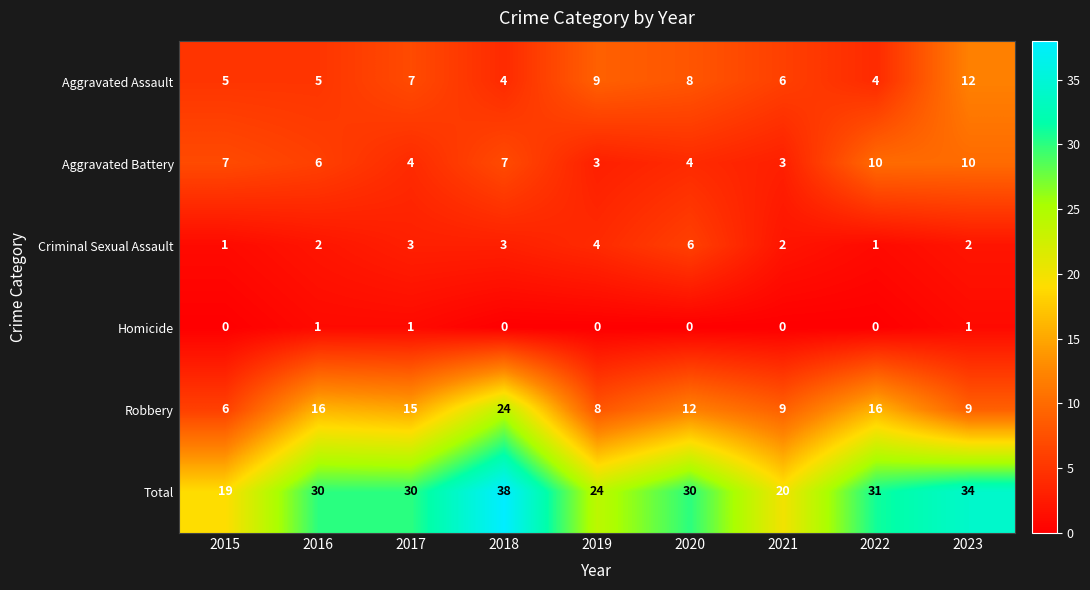

How many series are shown in this chart?

6